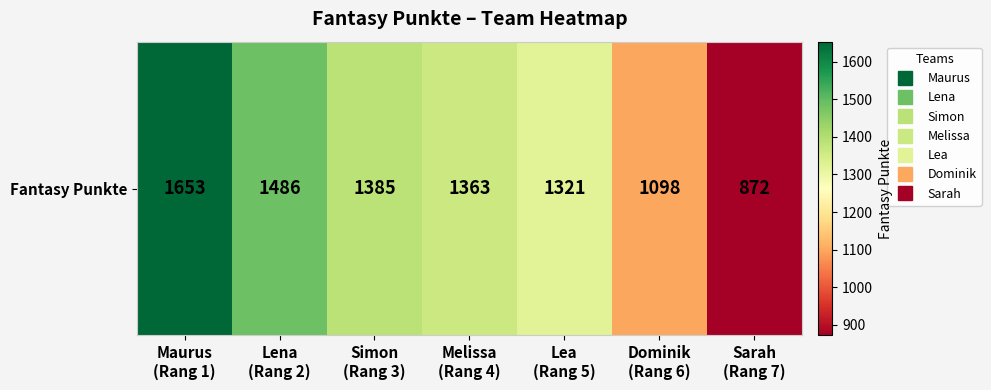

The value at Dominik
(Rang 6) is 1524. True or false?

False